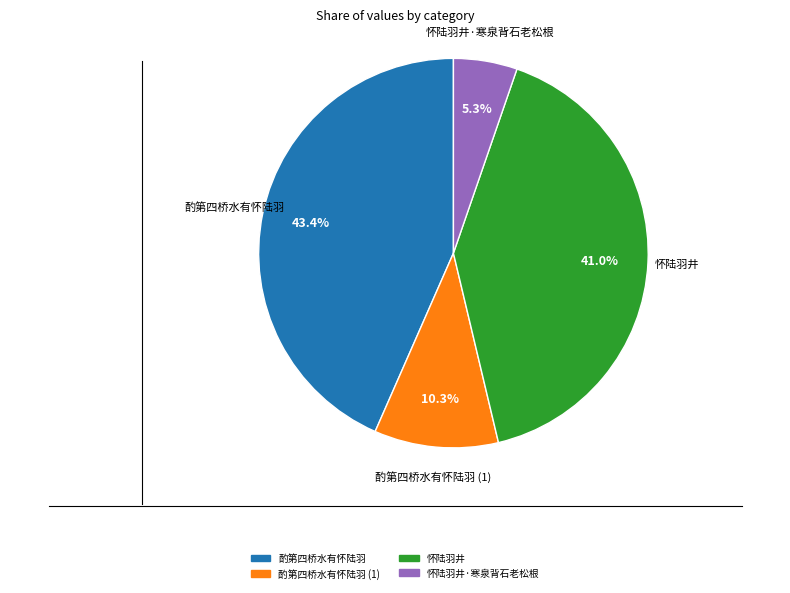

Is there a majority slice in this chart?

No